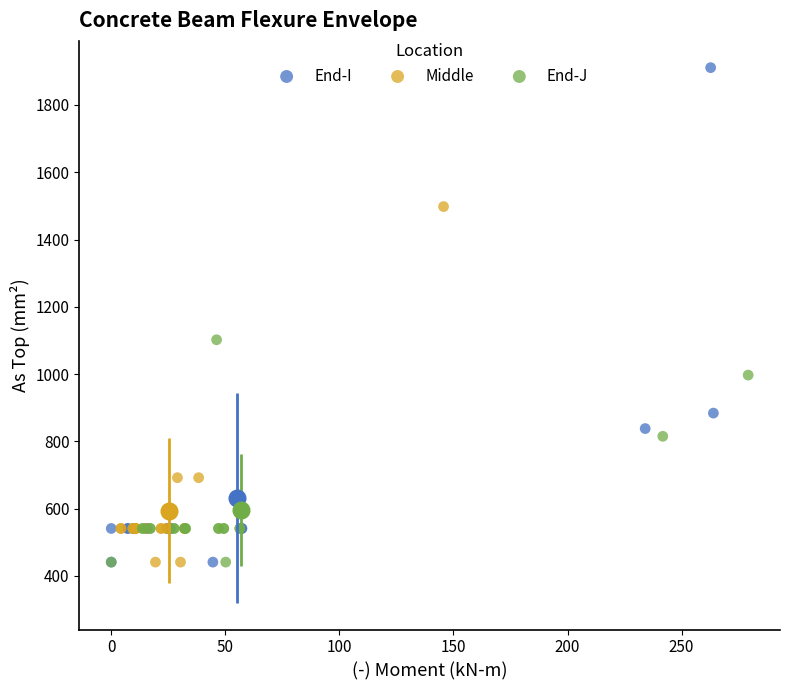

Which series contains the highest Y value?

End-I